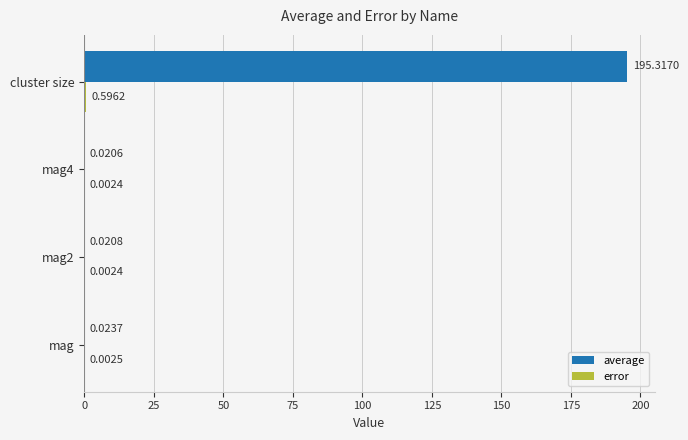

Which series changed the most between mag2 and cluster size?

average